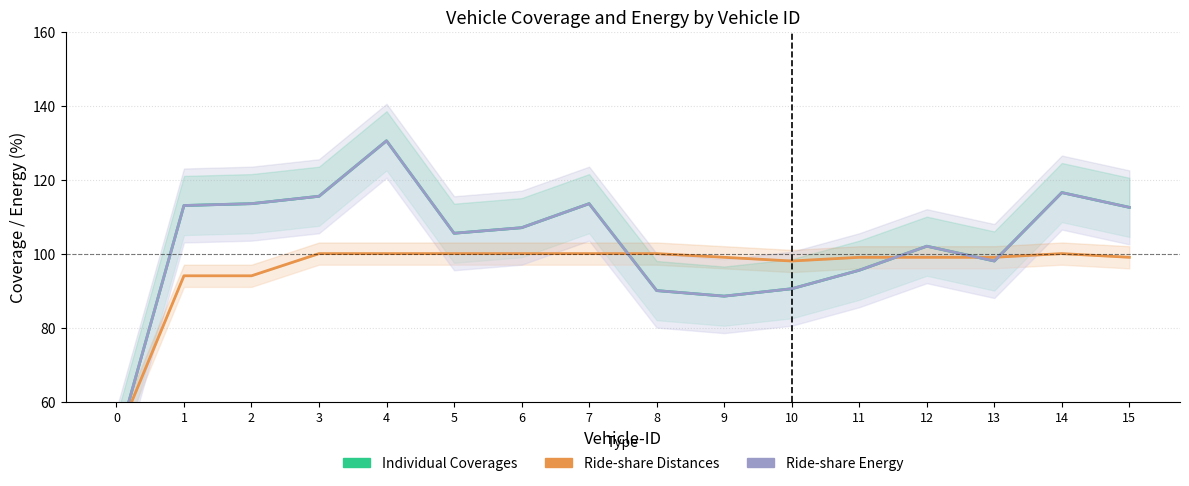

Reading left to right, what are all the values shown in this chart?

Individual Coverages: 0=48.0	1=113.0	2=113.5	3=115.5	4=130.5	5=105.5	6=107.0	7=113.5	8=90.0	9=88.5	10=90.5	11=95.5	12=102.0	13=98.0	14=116.5	15=112.5
Ride-share Distances: 0=50.0	1=94.0	2=94.0	3=100.0	4=100.0	5=100.0	6=100.0	7=100.0	8=100.0	9=99.0	10=98.0	11=99.0	12=99.0	13=99.0	14=100.0	15=99.0
Ride-share Energy: 0=48.0	1=113.0	2=113.5	3=115.5	4=130.5	5=105.5	6=107.0	7=113.5	8=90.0	9=88.5	10=90.5	11=95.5	12=102.0	13=98.0	14=116.5	15=112.5